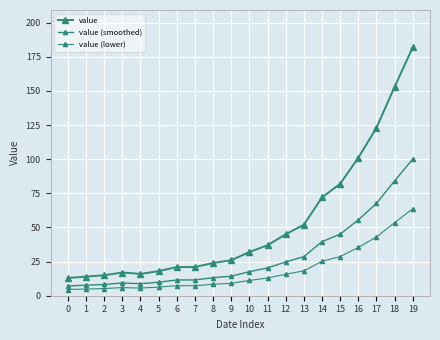

True or false: value (smoothed) has more than 0 points higher than both neighbors.

True